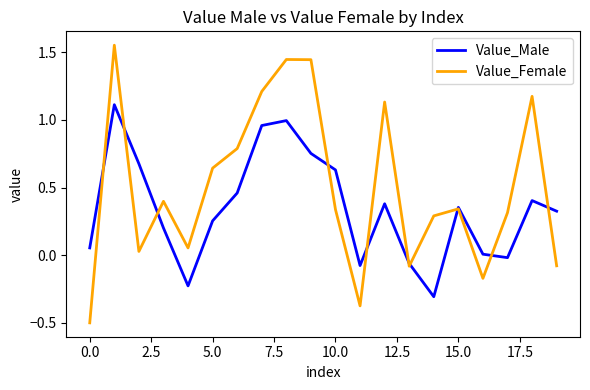

What is the lowest value of the Value_Male series?

-0.3